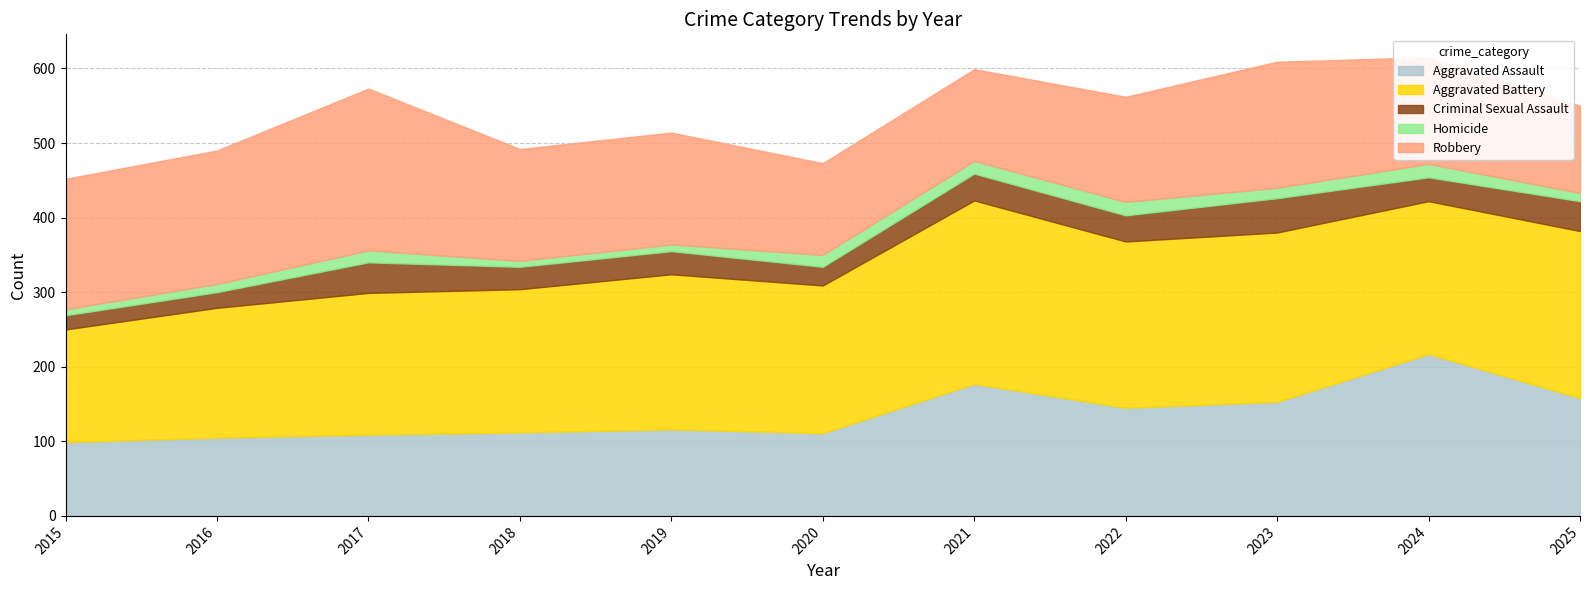

Which series has the largest range (max minus min)?

Aggravated Assault